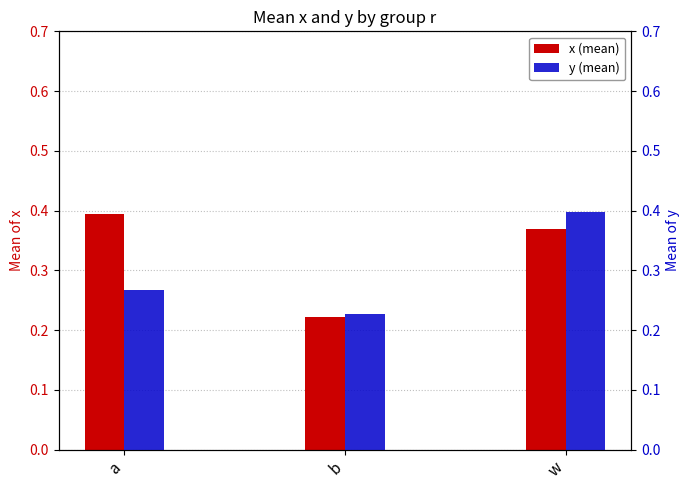

The value of y (mean) at a is 0.2. True or false?

False